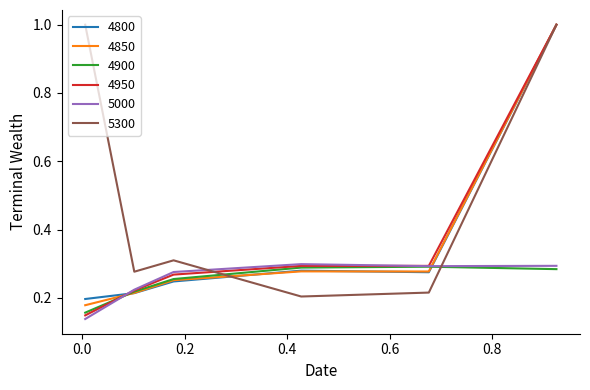

Which series has the largest total across all categories?

5300